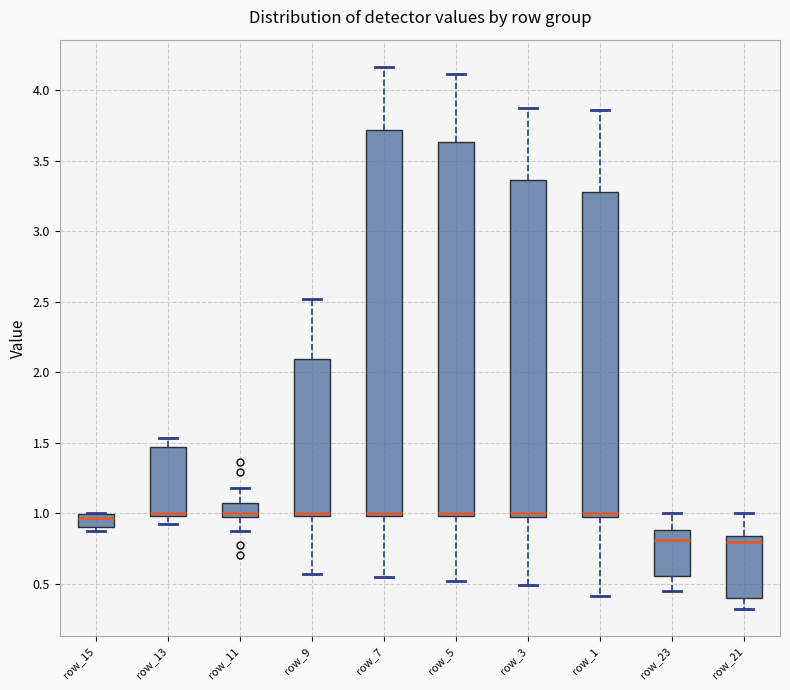

Comparing the boxes themselves (not the whiskers), which one is the tallest?

row_7